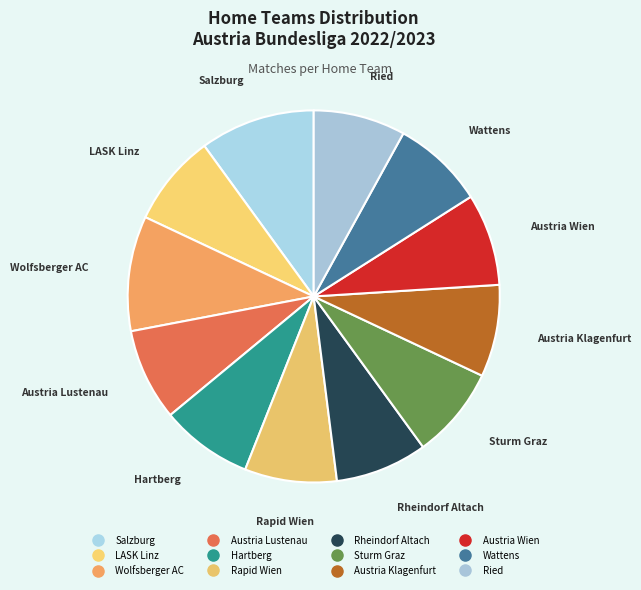

Count the number of slices in the pie.

12